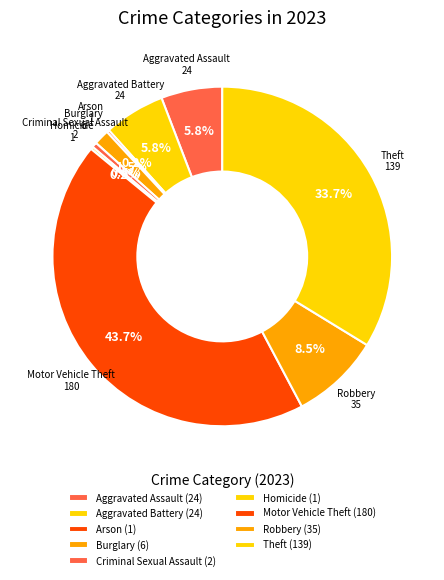

To the nearest percent, what percentage of the pie is Aggravated Assault?

6%